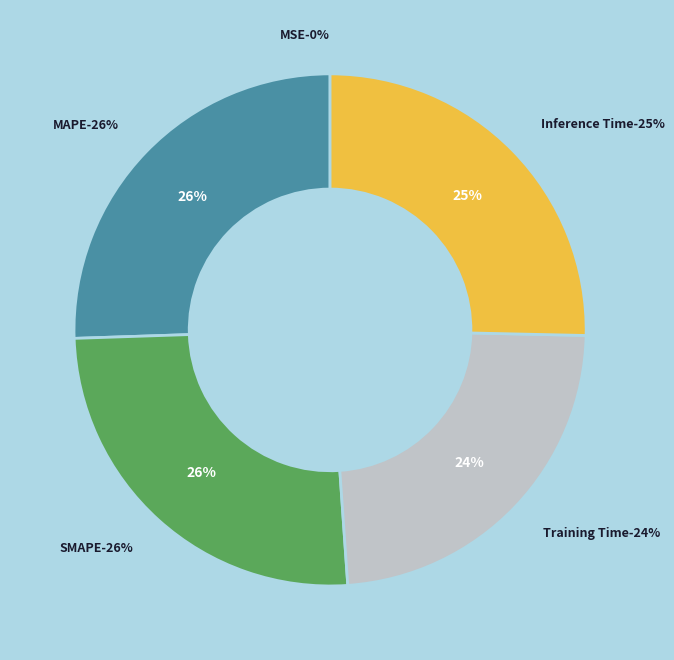

How much of the chart is everything except MSE?

100.0%